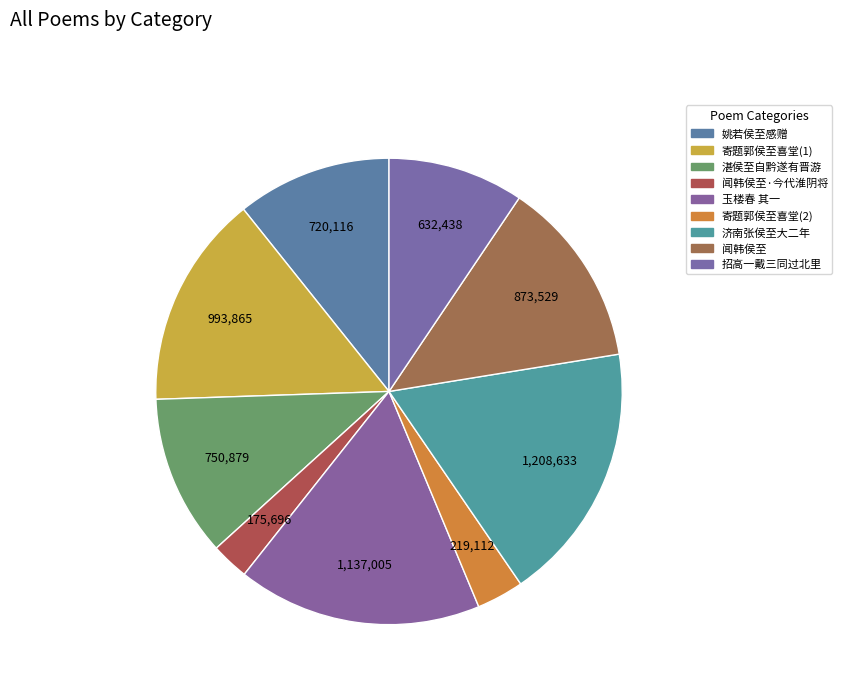

Count the number of slices in the pie.

9